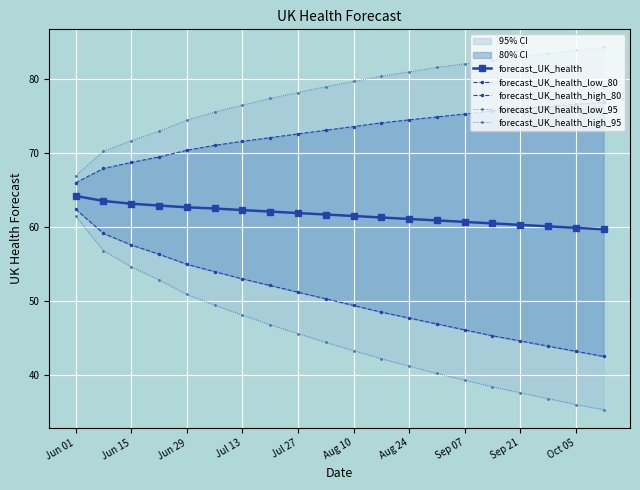

What is the minimum value for forecast_UK_health?

59.7